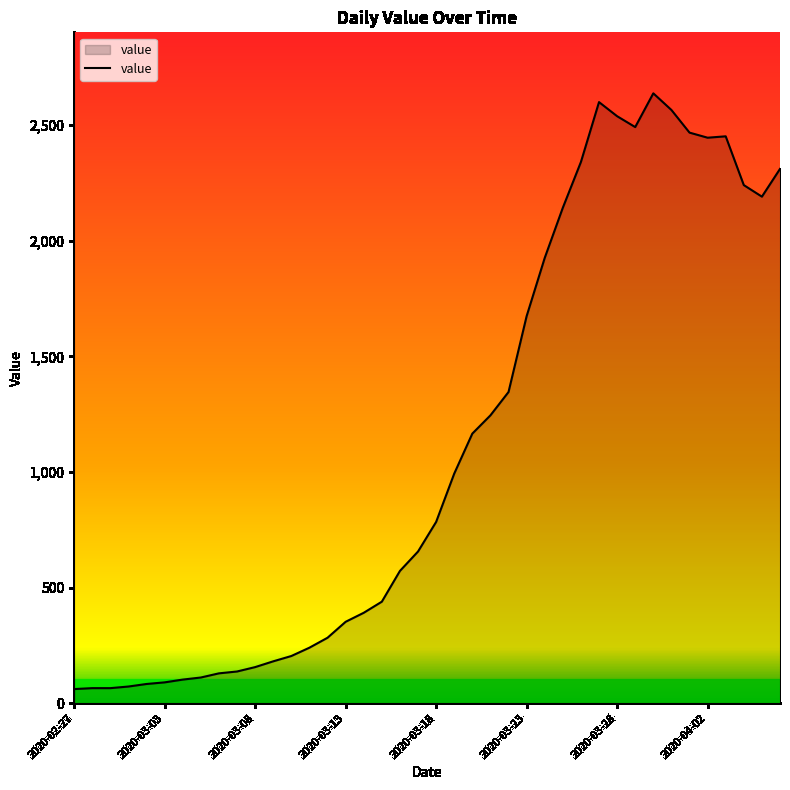

What is the greatest value displayed?

2638